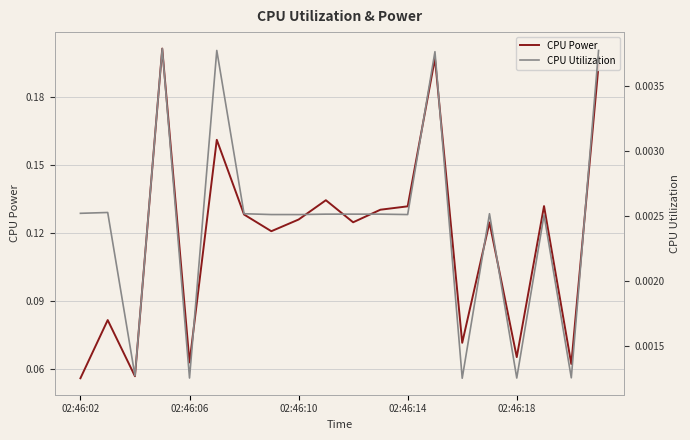

What is the value of the CPU Power point at the 9th from the left?

0.1